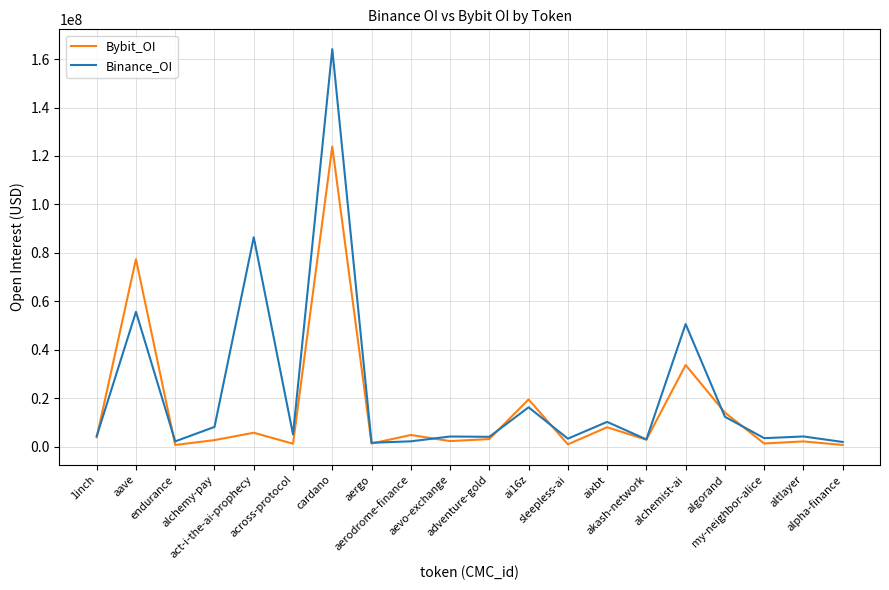

Which series has the largest range (max minus min)?

Binance_OI